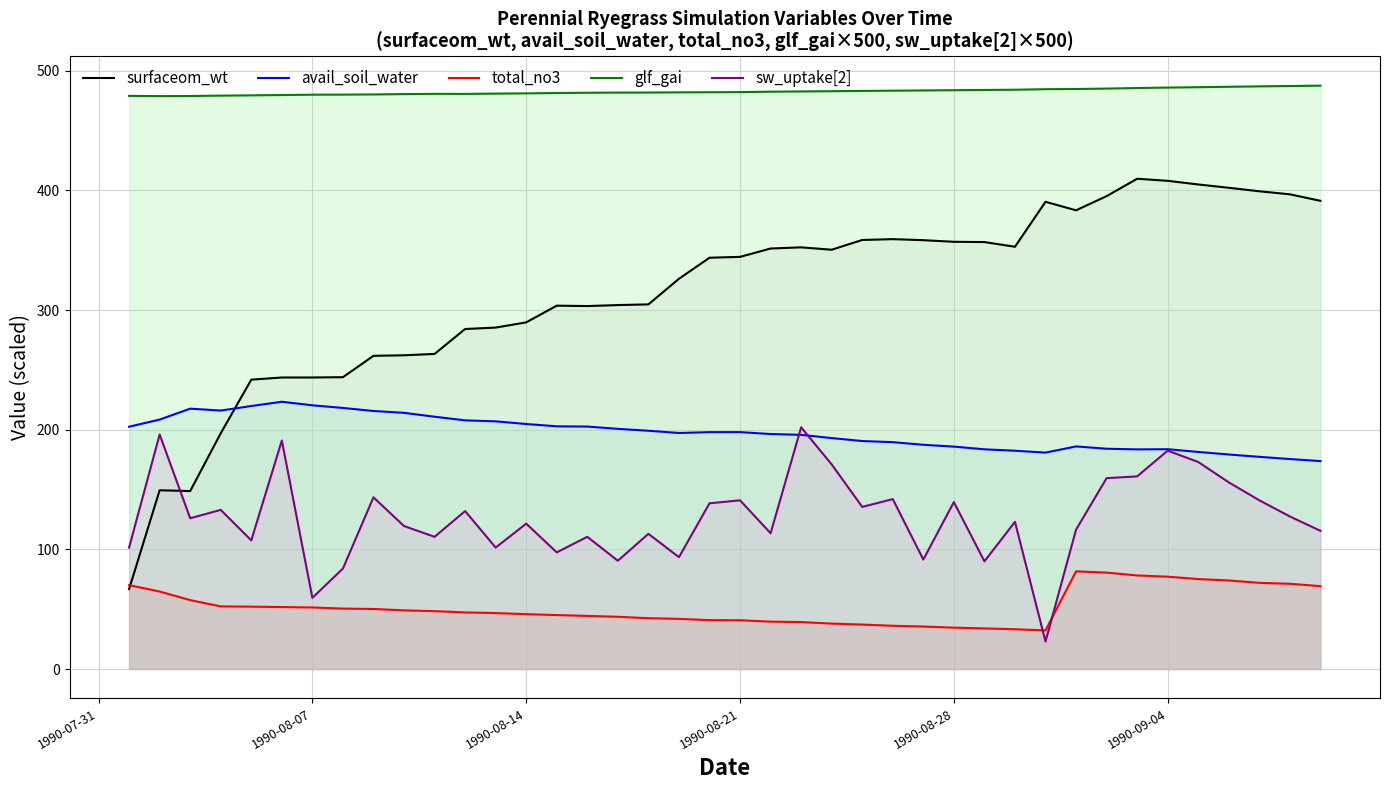

What is the lowest value of the glf_gai series?

478.8